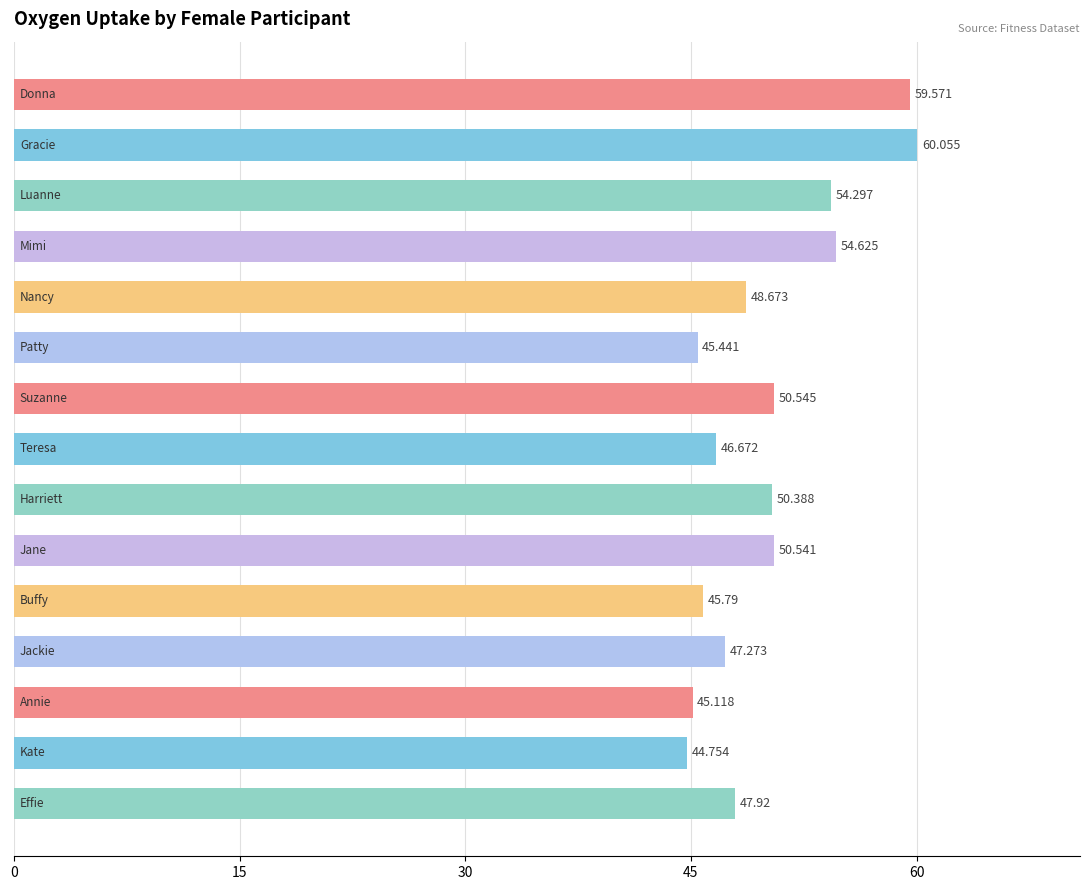

How many bars are there in total?

15